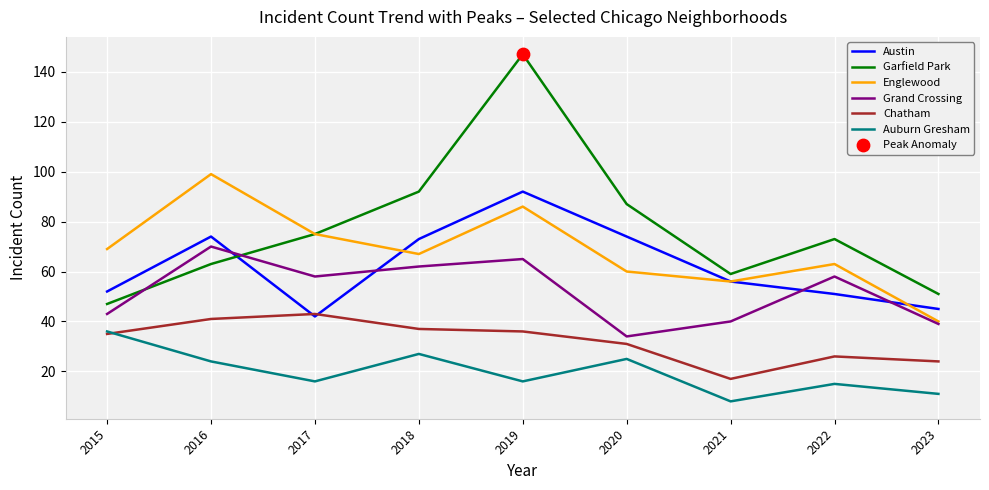

Which series has the largest total across all categories?

Garfield Park